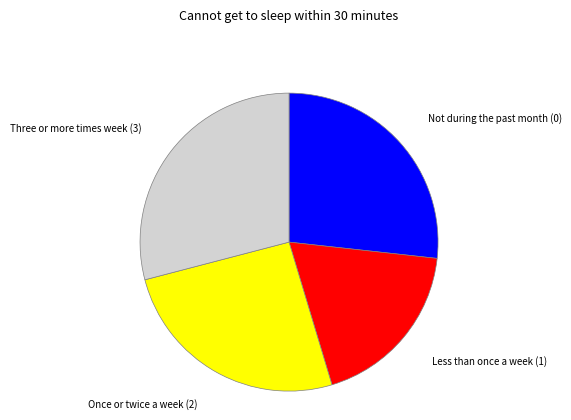

How many slices are in this pie chart?

4